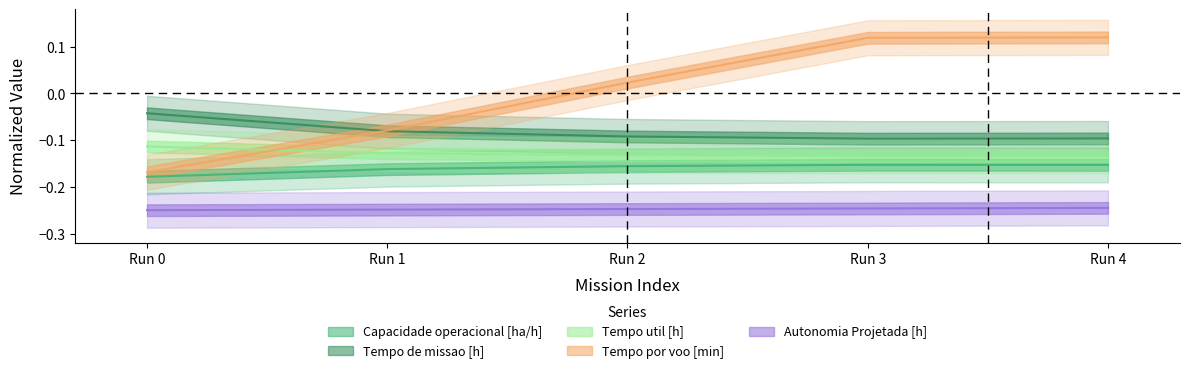

What is the sum of all Tempo util [h] values?

-0.6